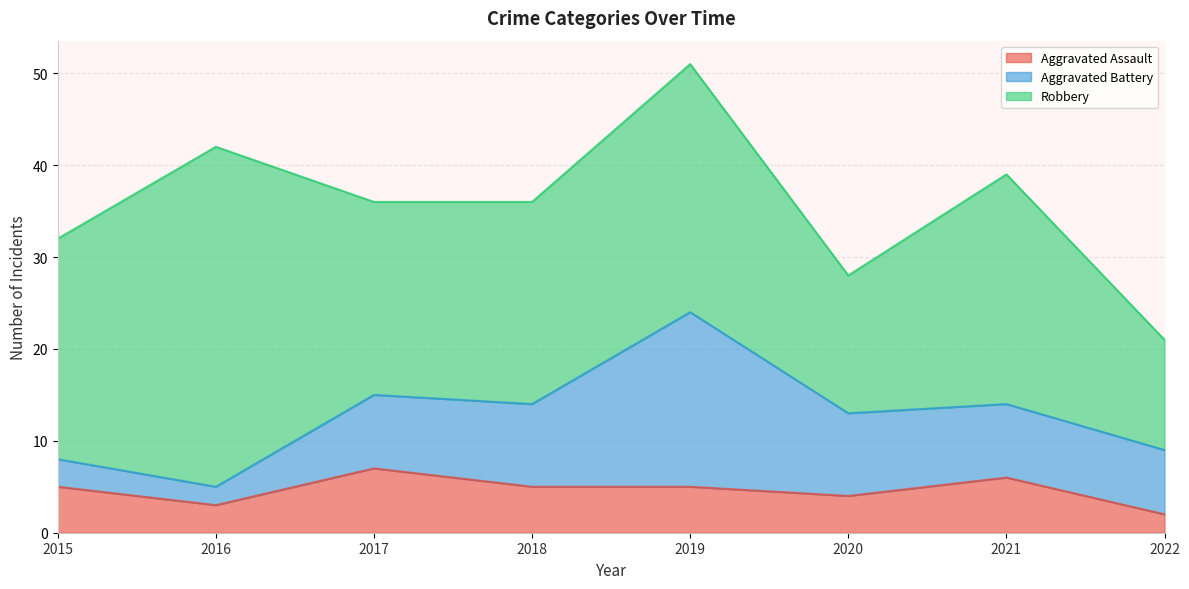

Rank the series by their maximum value, from highest to lowest.

Robbery, Aggravated Battery, Aggravated Assault